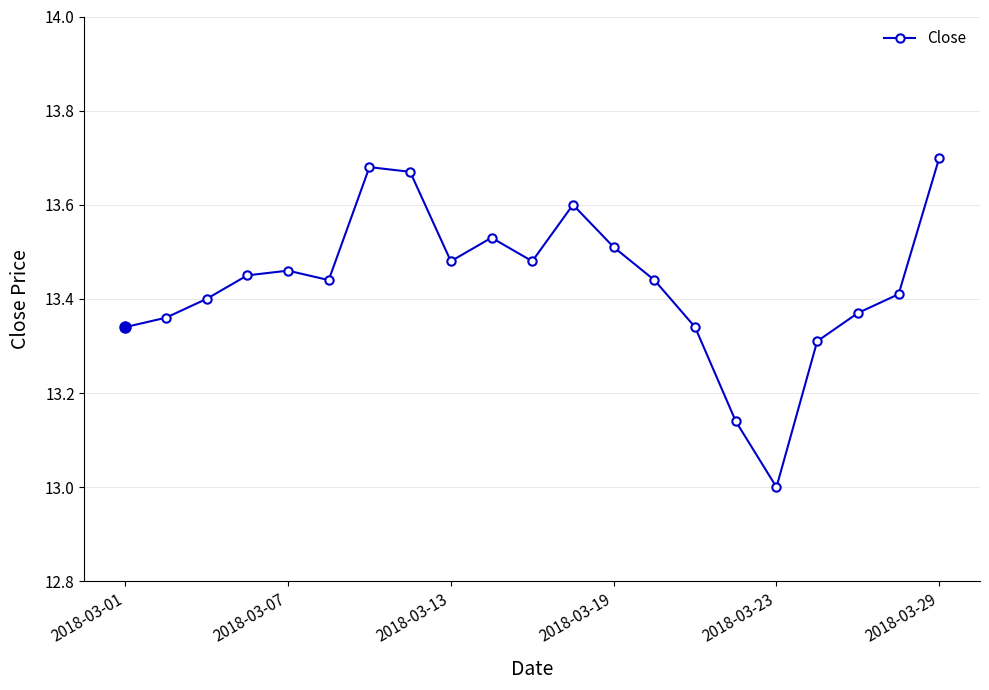

What is the minimum value shown in the chart?

13.0